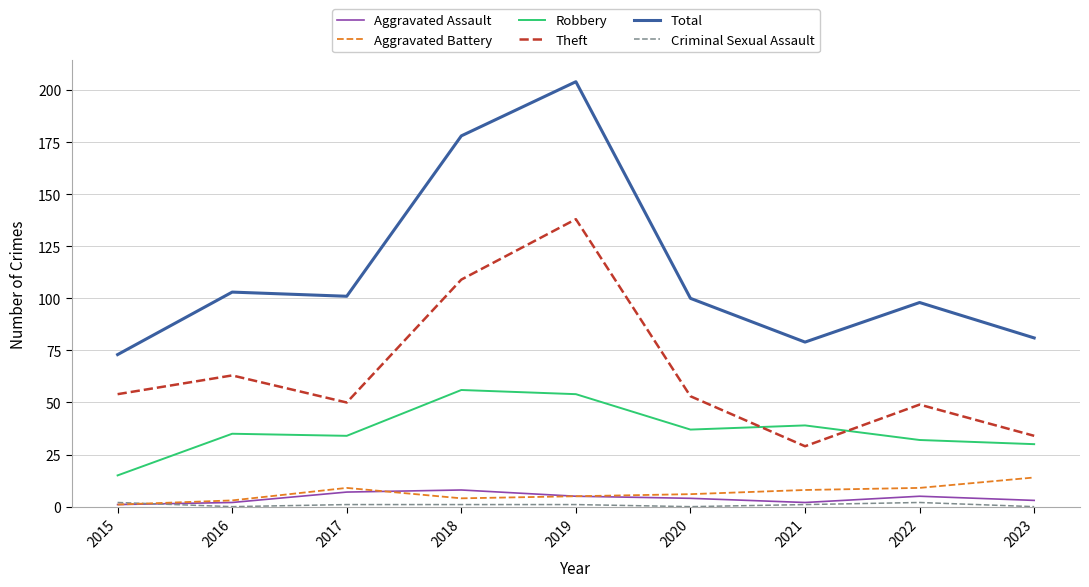

True or false: Aggravated Assault has a value of 2 at 2016.

True